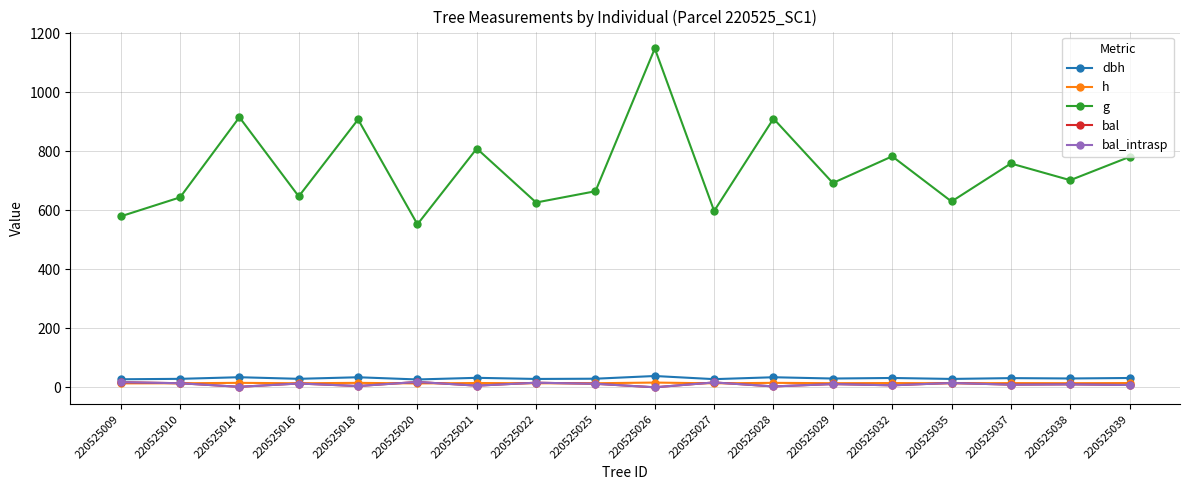

Where is bal nearest to the value 9?

220525037